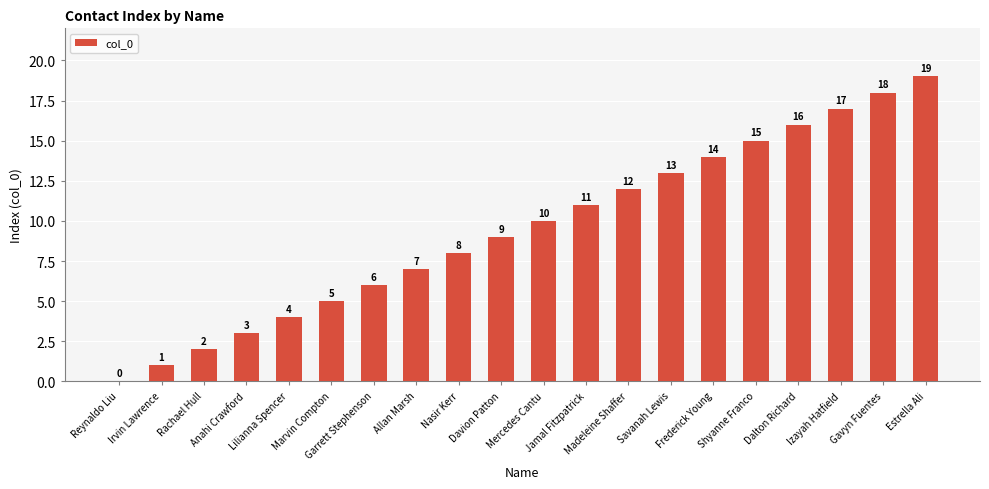

What is the sum of all values?

190